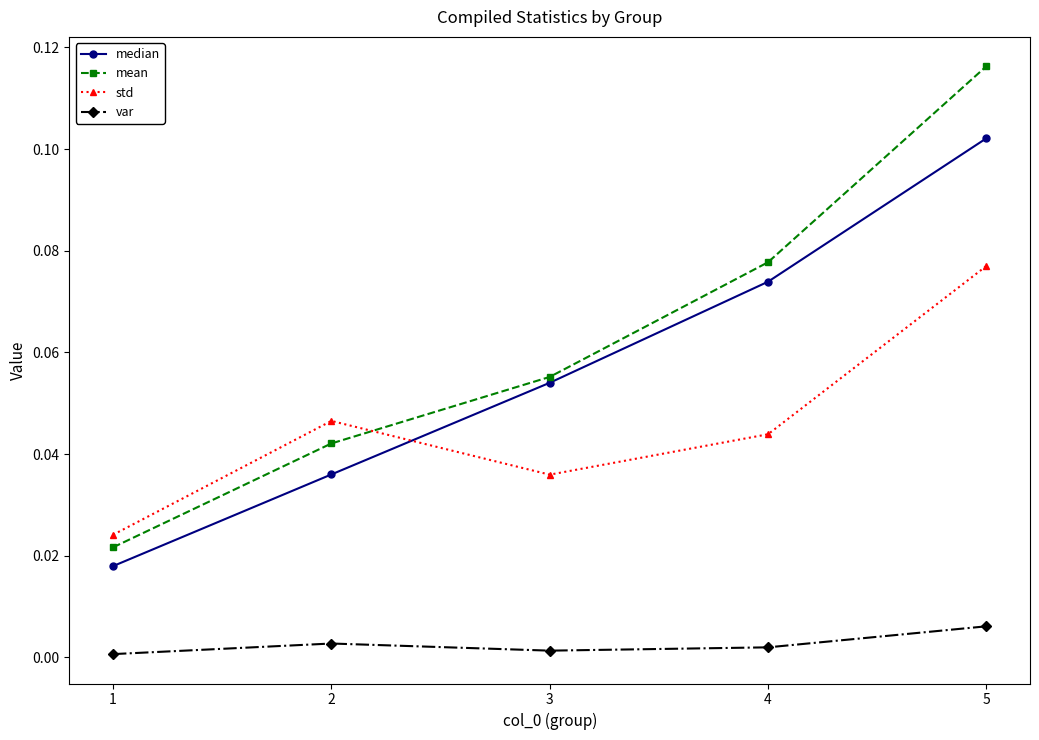

Which series has the largest total across all categories?

mean